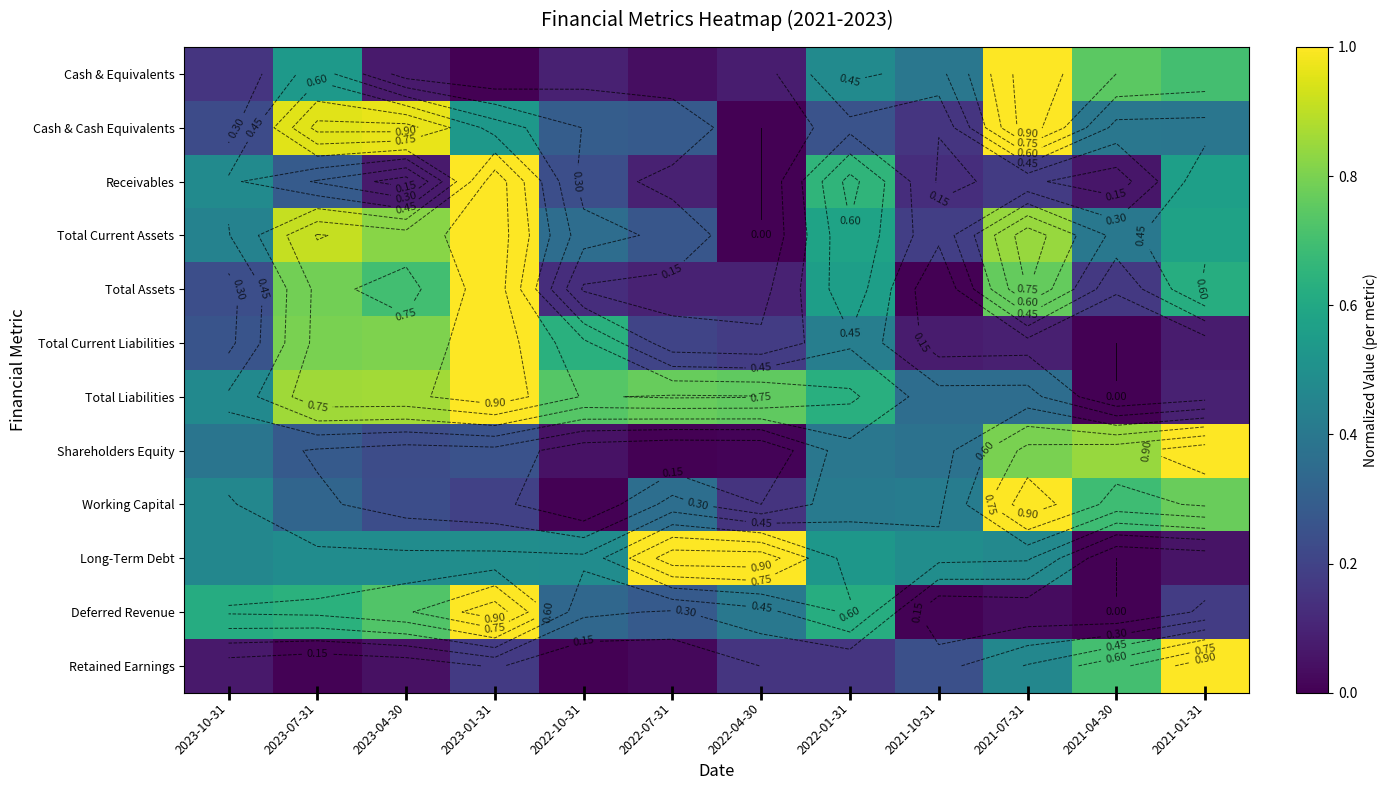

At which label does Cash & Cash Equivalents reach its peak?

2021-07-31